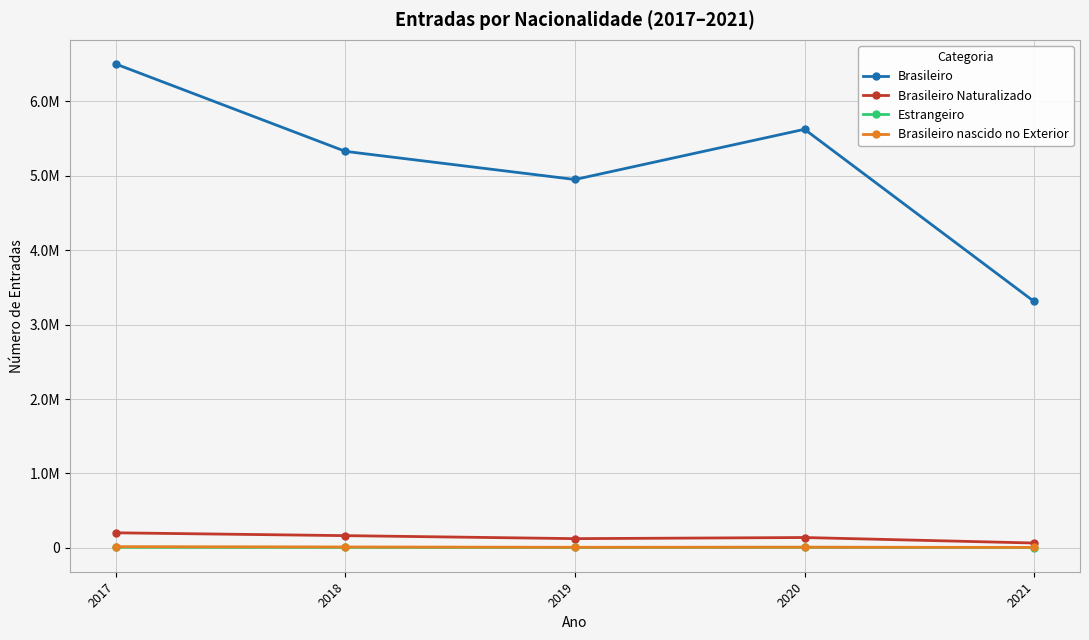

Is this an area chart (filled region under the line)?

No